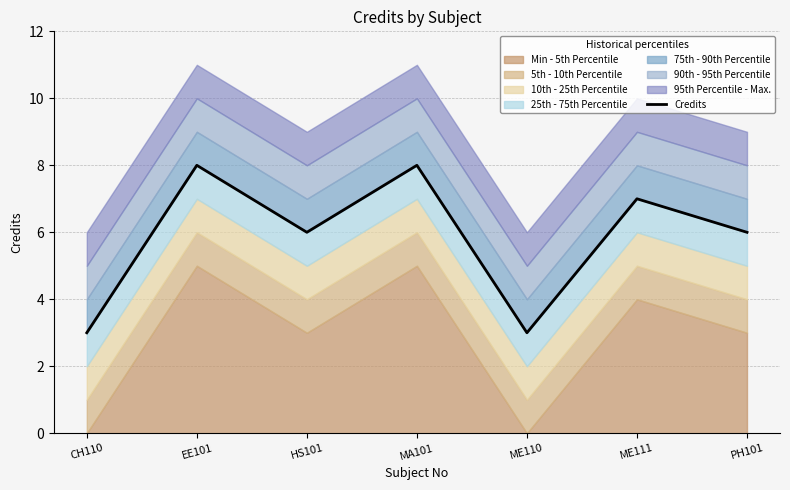

Reading left to right, what are all the values shown in this chart?

CH110=3	EE101=8	HS101=6	MA101=8	ME110=3	ME111=7	PH101=6